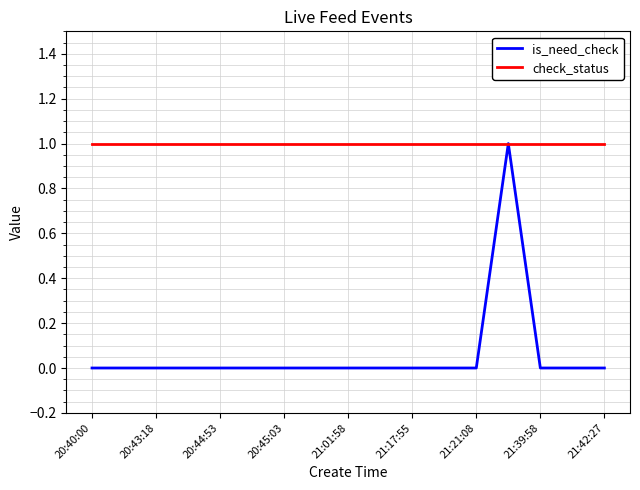

Which series has the largest range (max minus min)?

is_need_check